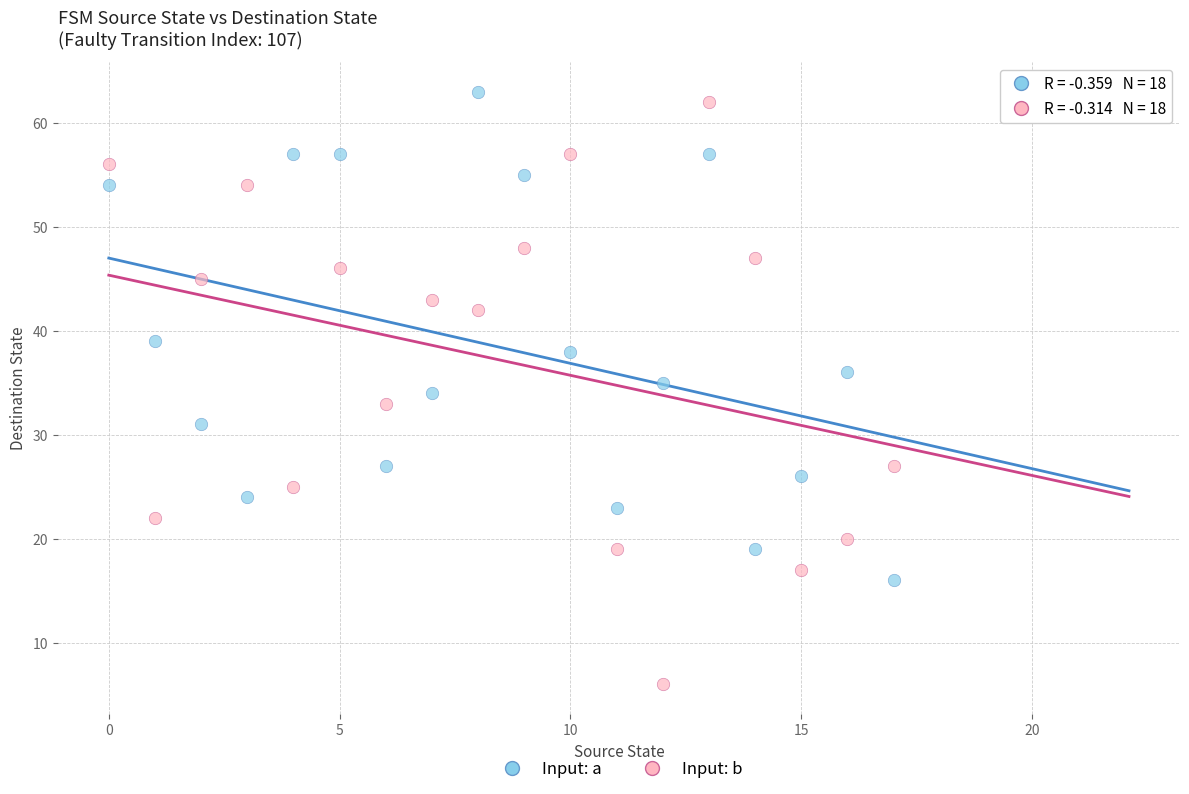

Which series reaches the minimum Y coordinate?

Input: b